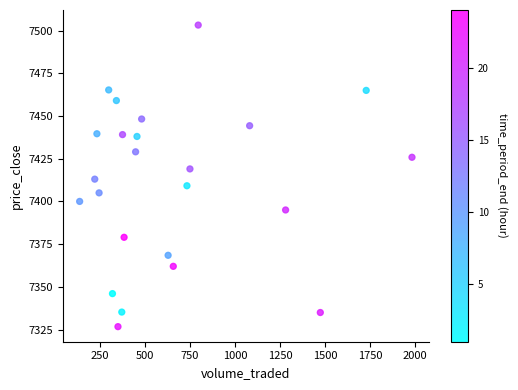

How many data points are displayed?

24